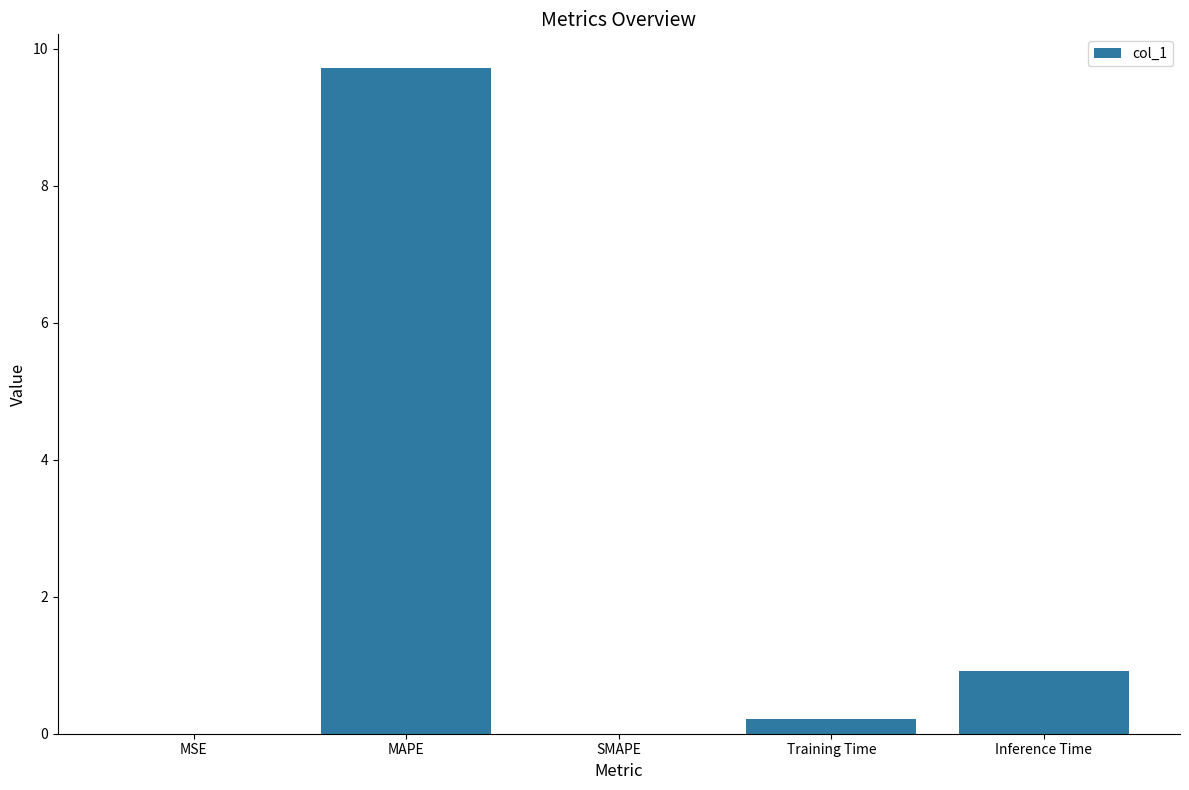

Are the bars horizontal?

No